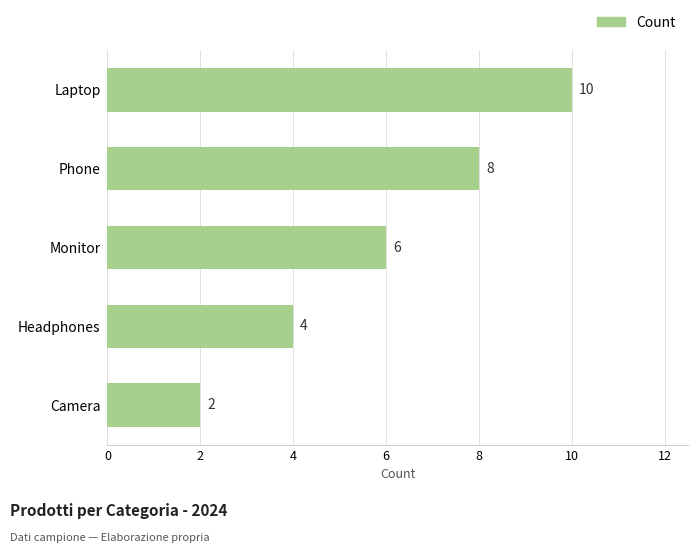

Rank the categories by value from lowest to highest.

Camera, Headphones, Monitor, Phone, Laptop